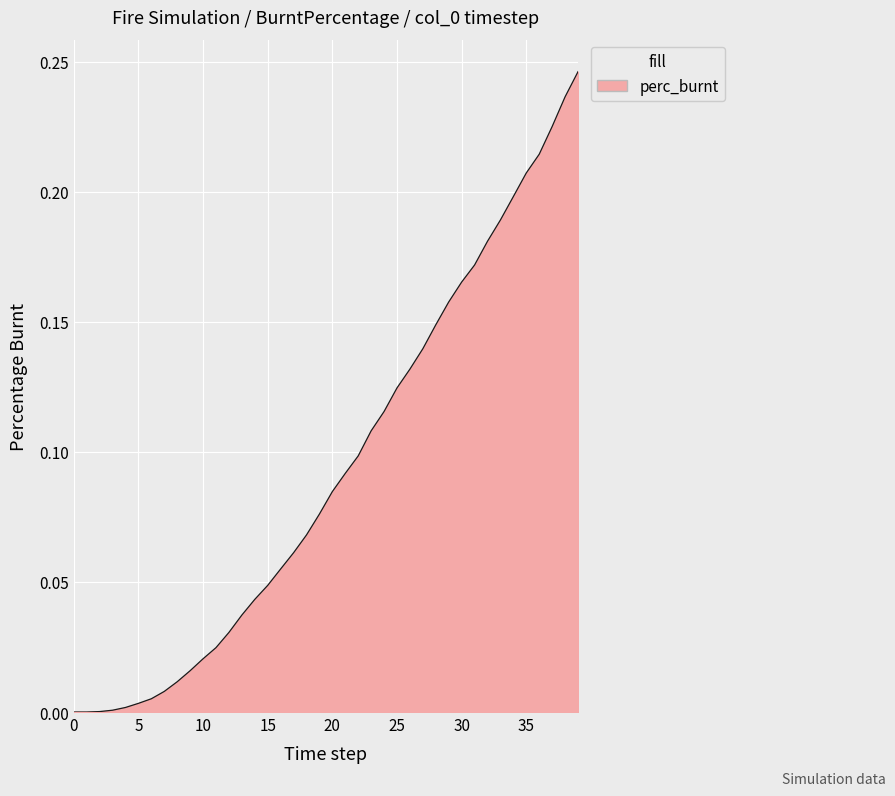

Reading left to right, extract all data points from this chart.

0.0	0.0	0.0	0.0	0.0	0.0	0.0	0.0	0.0	0.0	0.0	0.0	0.0	0.0	0.0	0.0	0.1	0.1	0.1	0.1	0.1	0.1	0.1	0.1	0.1	0.1	0.1	0.1	0.1	0.2	0.2	0.2	0.2	0.2	0.2	0.2	0.2	0.2	0.2	0.2